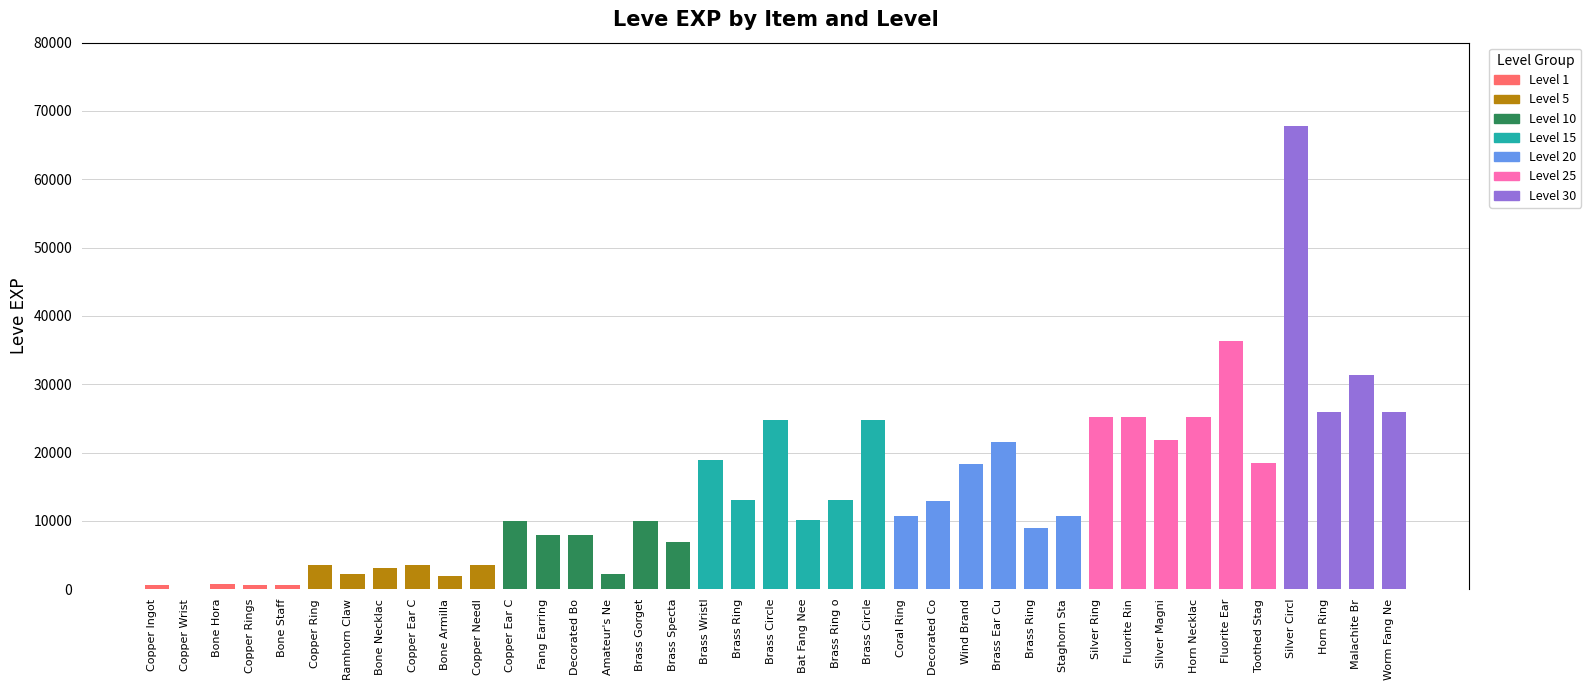

What is the ratio of the value at Brass Specta to the value at Worm Fang Ne?

0.3